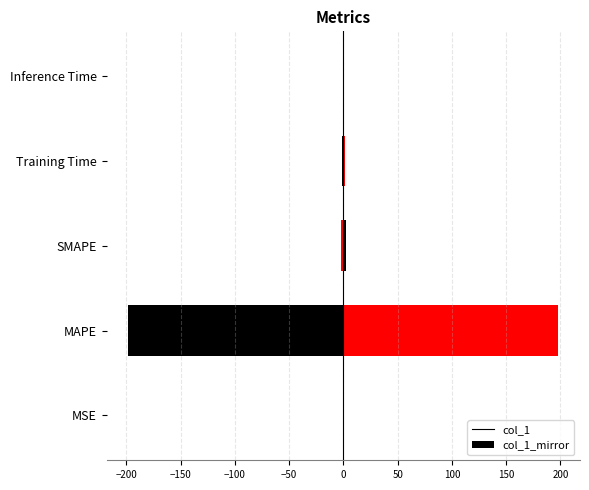

How many groups of bars are there?

5